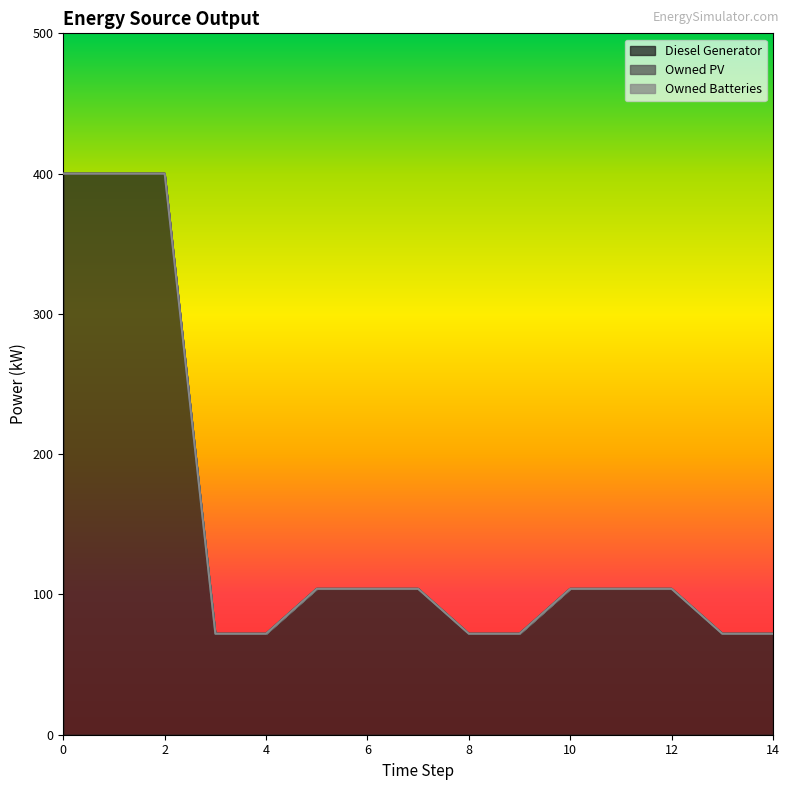

Does the chart have visible grid lines?

No